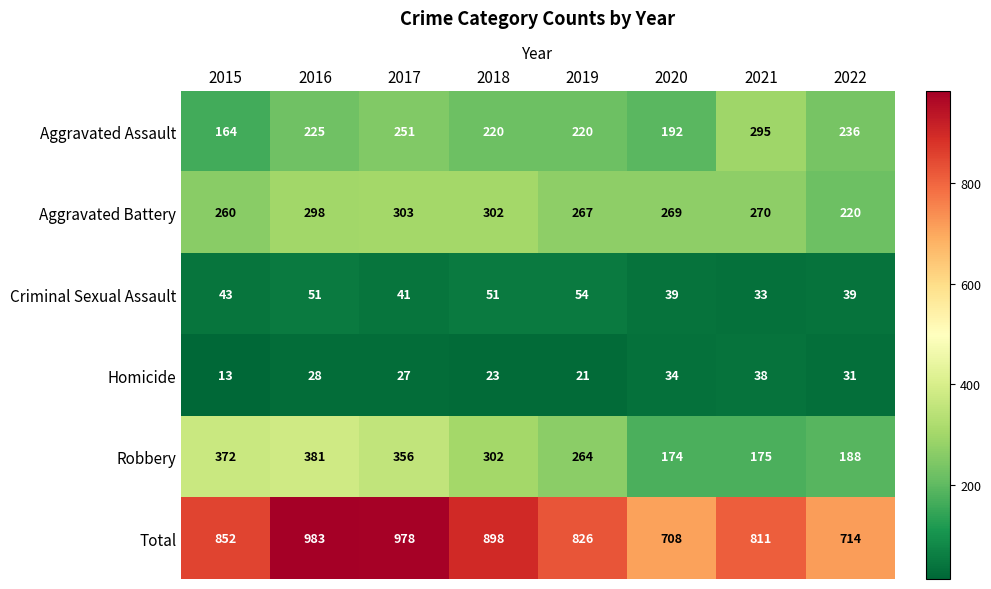

What is the lowest value of the Aggravated Assault series?

164